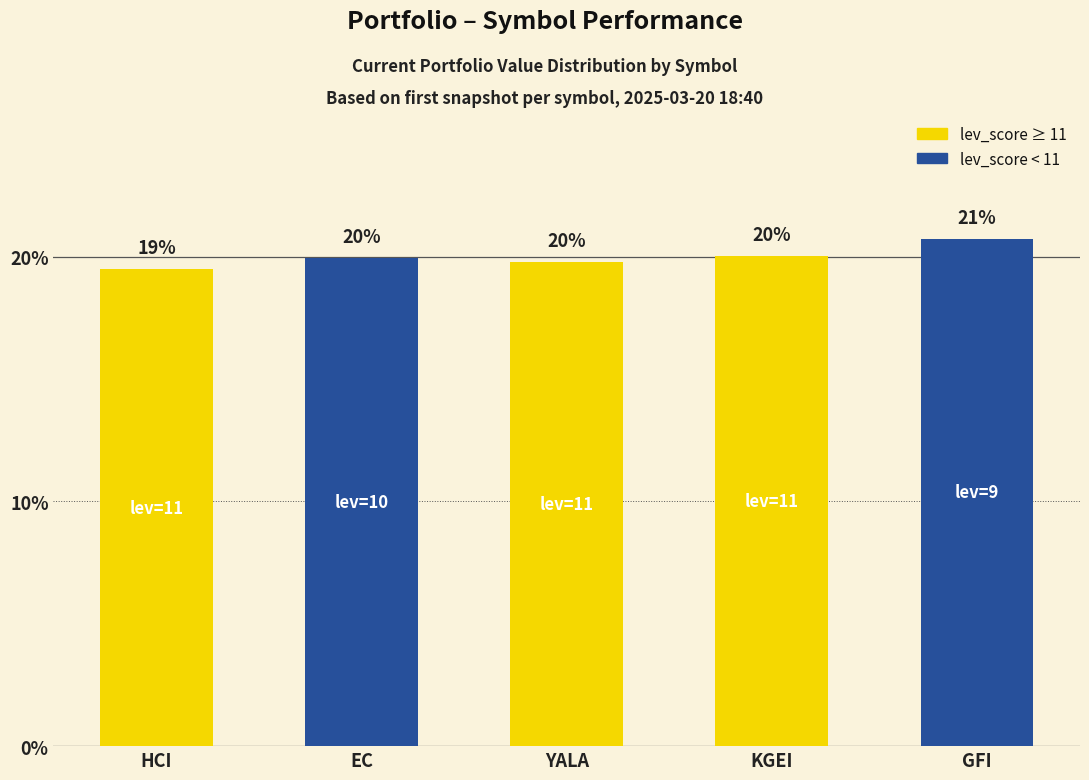

What is the label of the 3rd bar from the right?

YALA